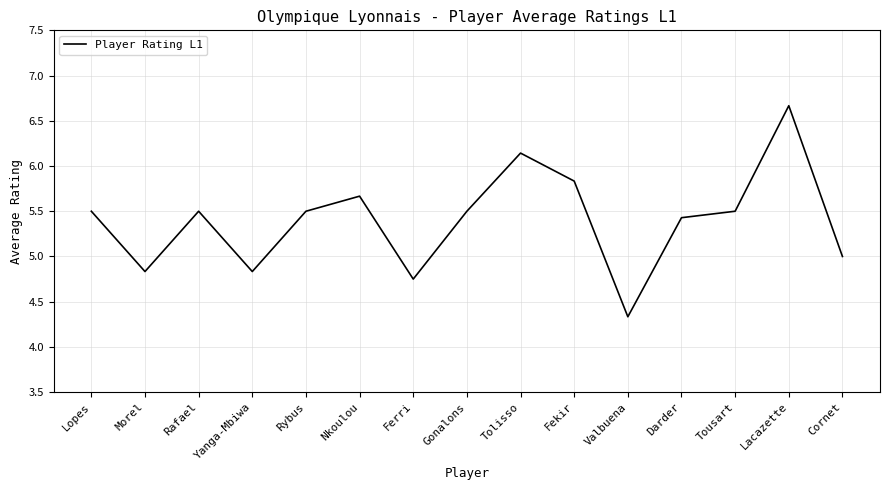

Where is the first local minimum?

Morel